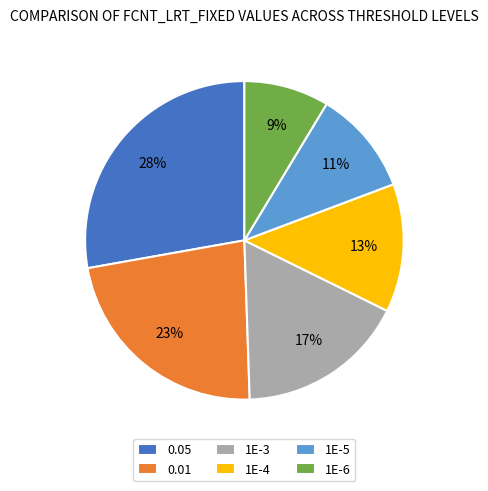

Is 1E-3 the majority of the pie?

No